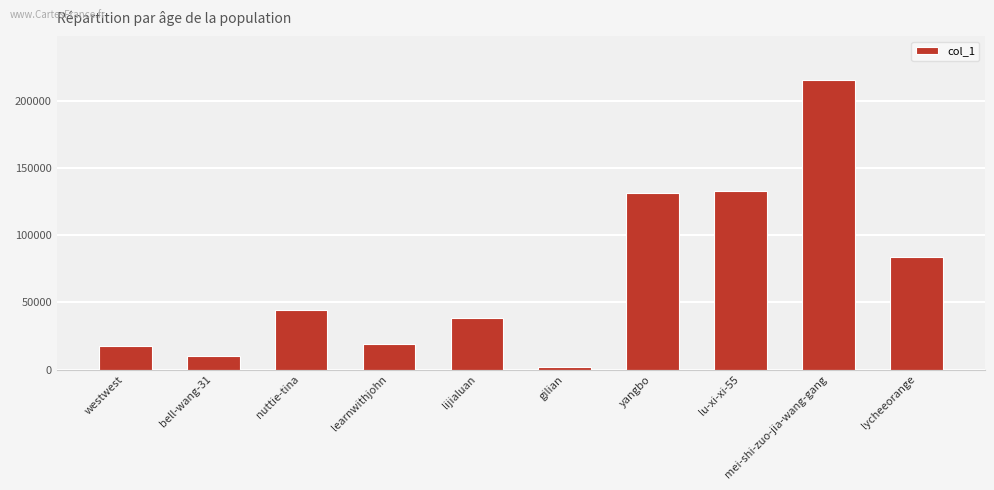

At which category does the chart reach its peak across all series?

mei-shi-zuo-jia-wang-gang